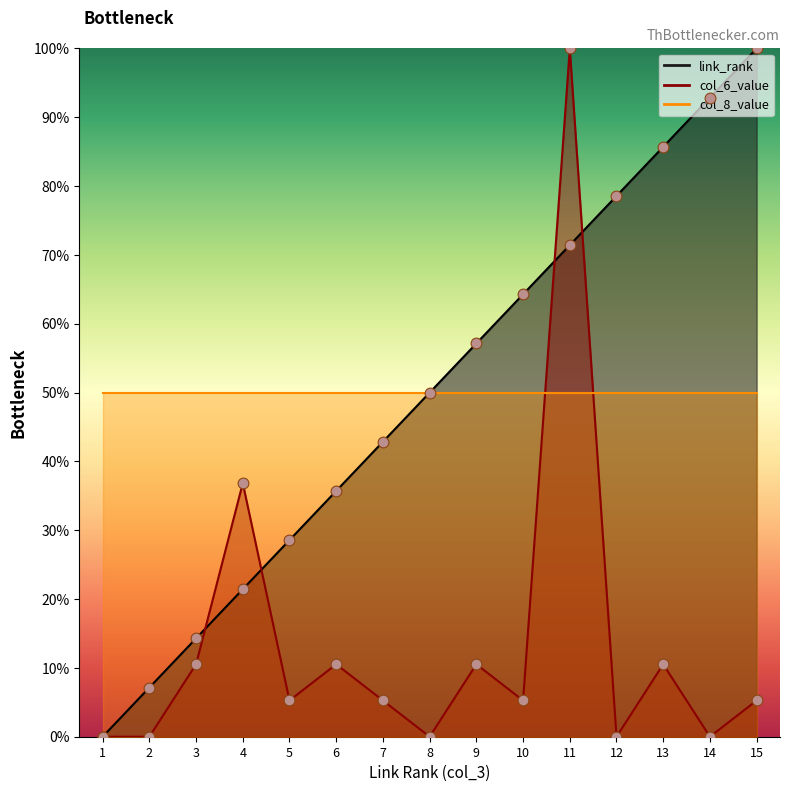

Which series contains the highest Y value?

link_rank